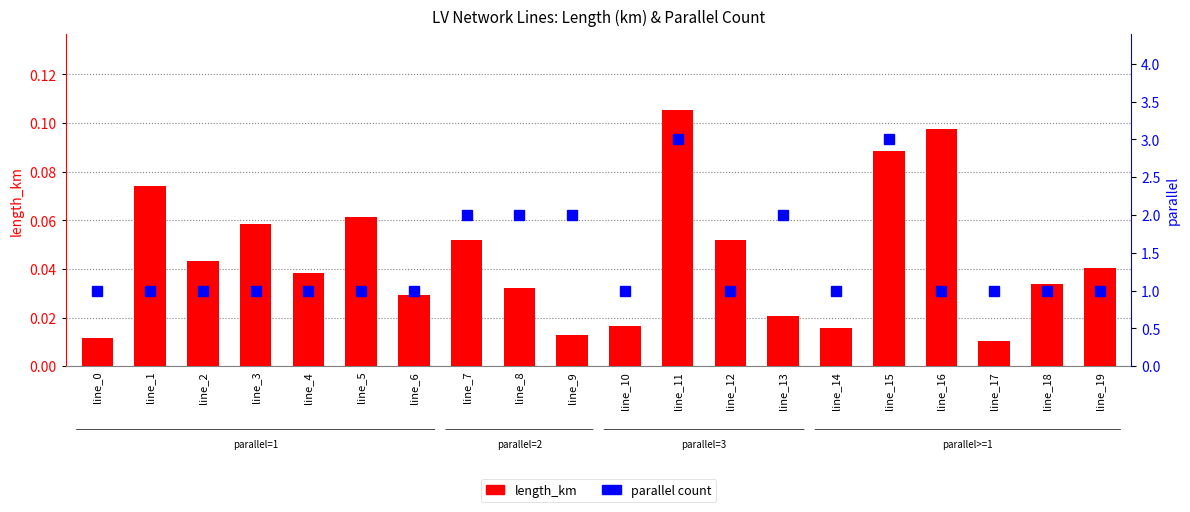

Reading left to right, list all the values displayed in this chart.

length_km: line_0=0.0	line_1=0.1	line_2=0.0	line_3=0.1	line_4=0.0	line_5=0.1	line_6=0.0	line_7=0.1	line_8=0.0	line_9=0.0	line_10=0.0	line_11=0.1	line_12=0.1	line_13=0.0	line_14=0.0	line_15=0.1	line_16=0.1	line_17=0.0	line_18=0.0	line_19=0.0
parallel: line_0=1.0	line_1=1.0	line_2=1.0	line_3=1.0	line_4=1.0	line_5=1.0	line_6=1.0	line_7=2.0	line_8=2.0	line_9=2.0	line_10=1.0	line_11=3.0	line_12=1.0	line_13=2.0	line_14=1.0	line_15=3.0	line_16=1.0	line_17=1.0	line_18=1.0	line_19=1.0